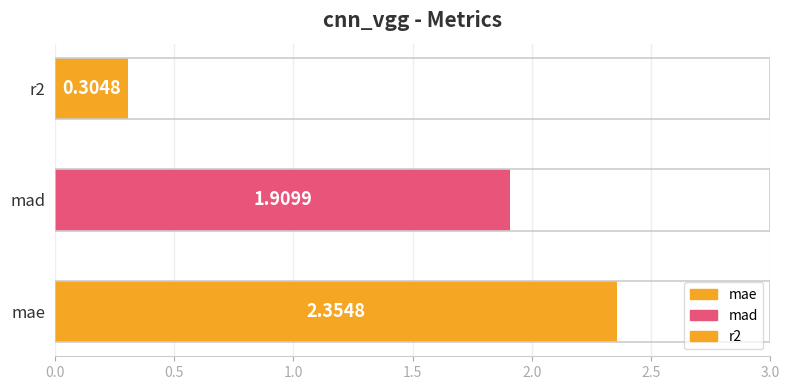

Count the number of categories in the chart.

3